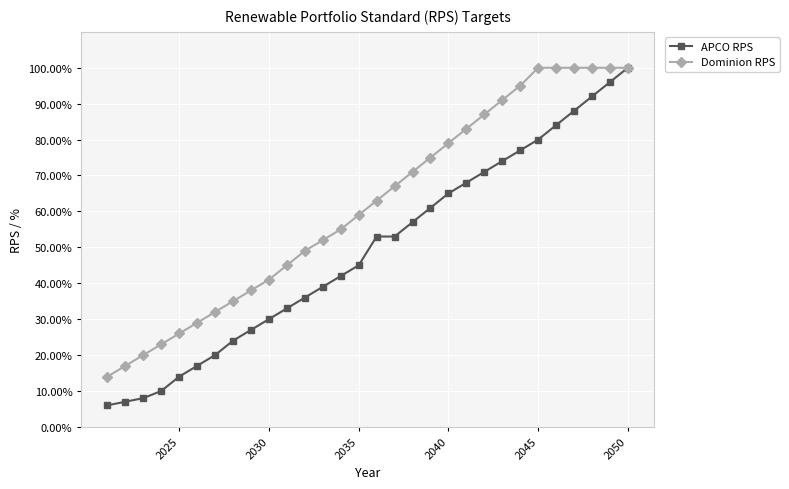

Which series has the largest total across all categories?

Dominion RPS